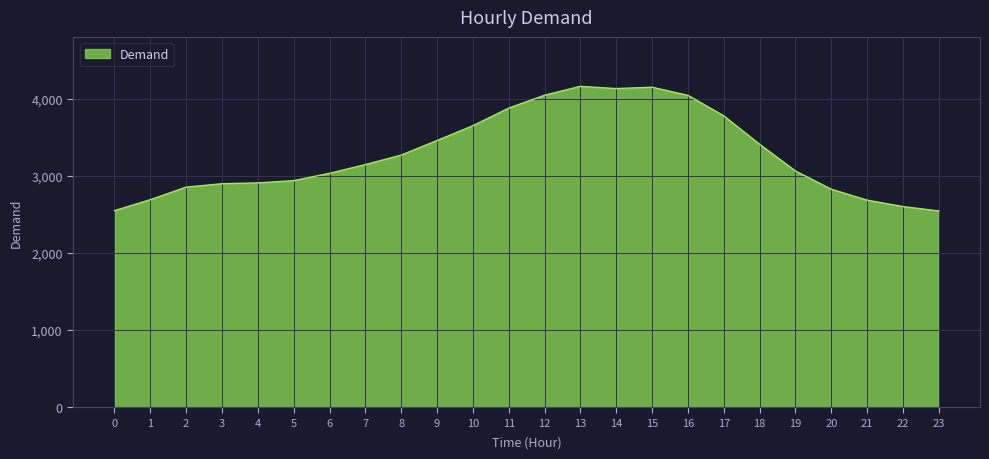

Is it true that the value at 7 is 3145?

True